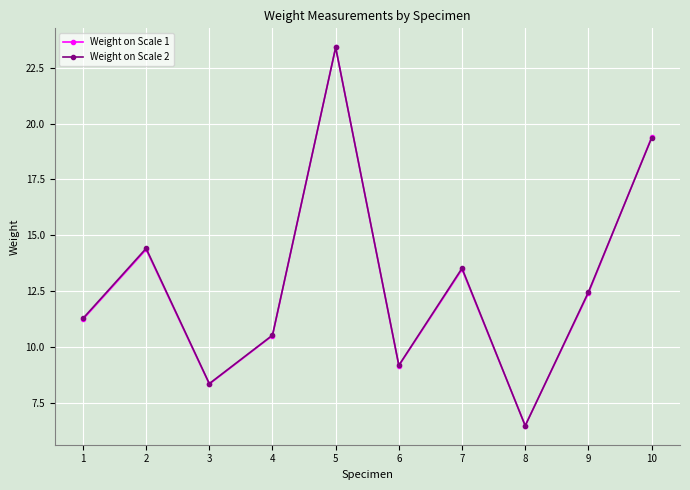

The value of Weight on Scale 2 at 6 is 14.0. True or false?

False